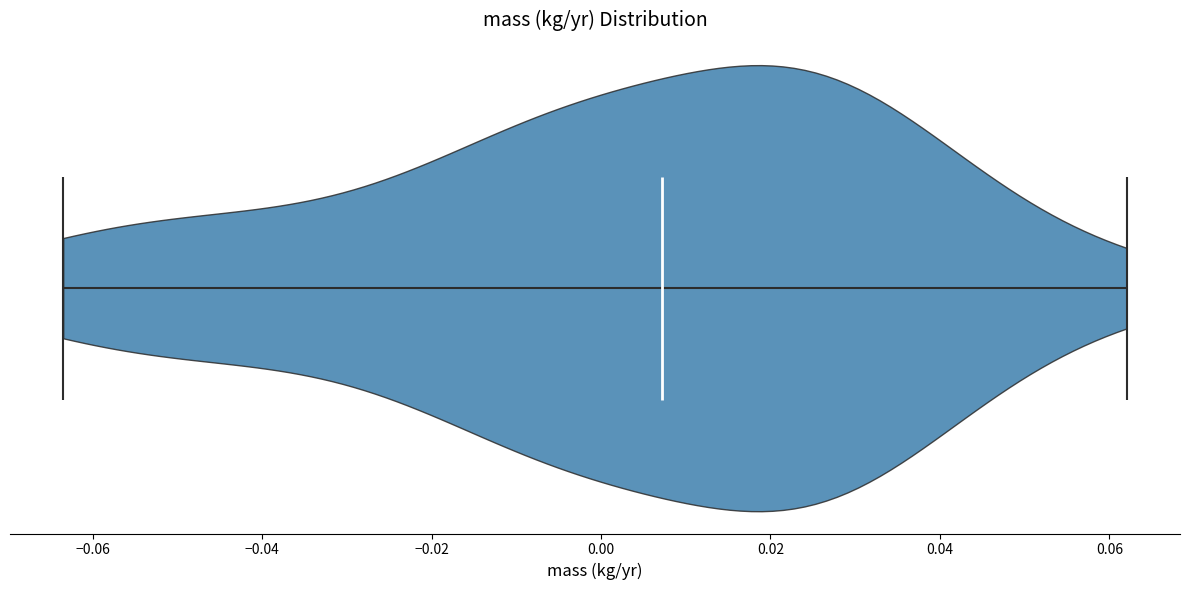

What is the highest point the violin reaches on the x-axis? The values are not printed on the chart, so give them approximately, as read against the axis.

0.062